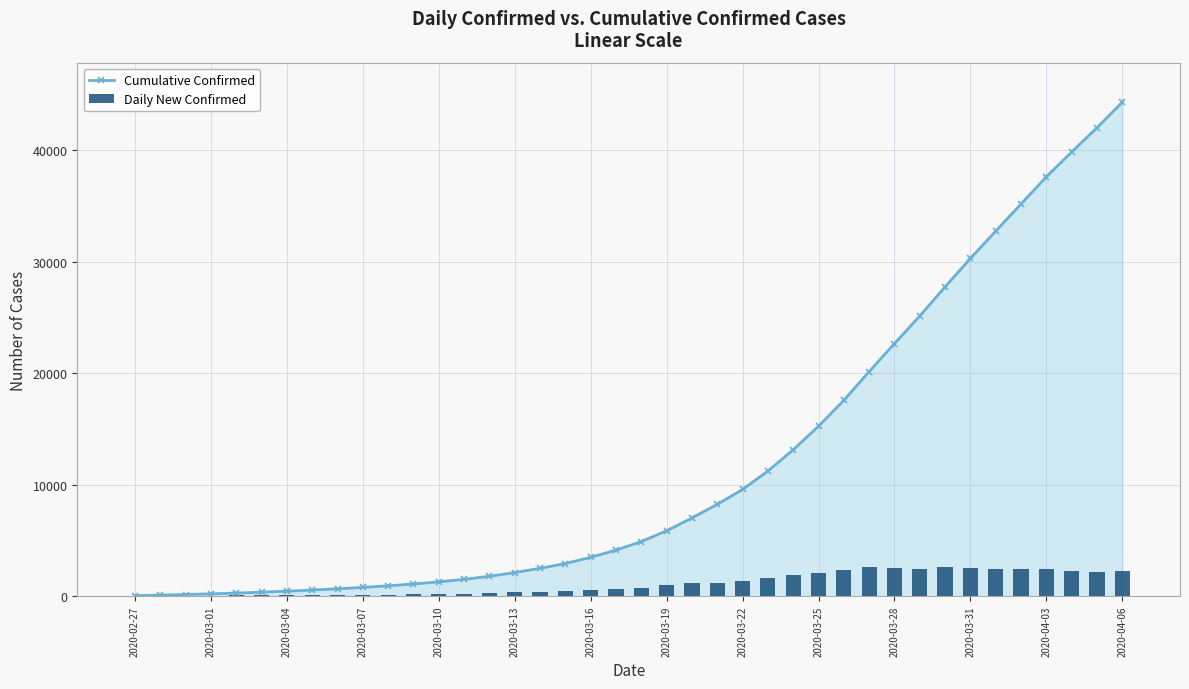

At which label is Cumulative Confirmed closest to 22172?

2020-03-28